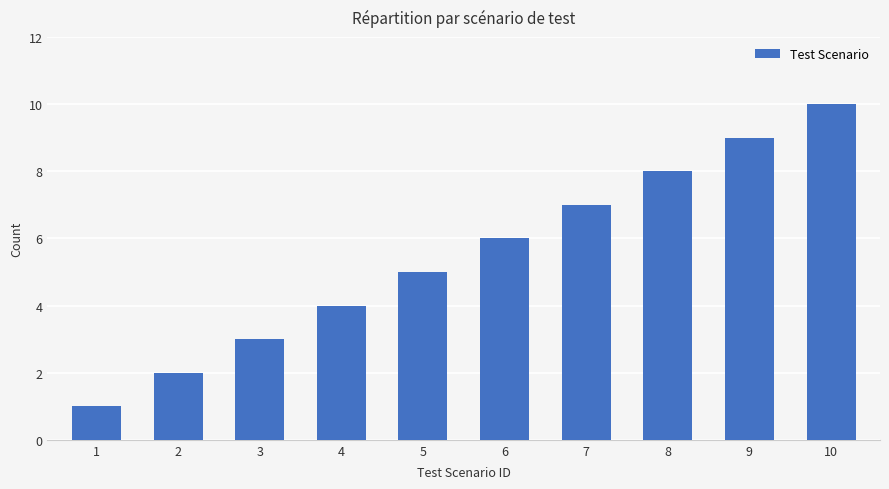

Which category has the lowest value across all series?

1